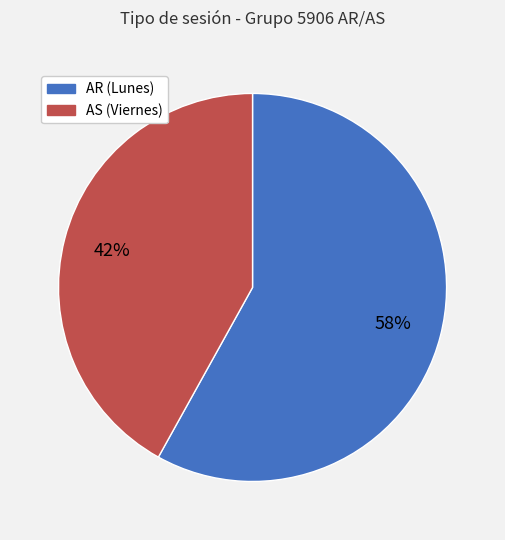

What percentage is the AR slice, to the nearest percent?

58%